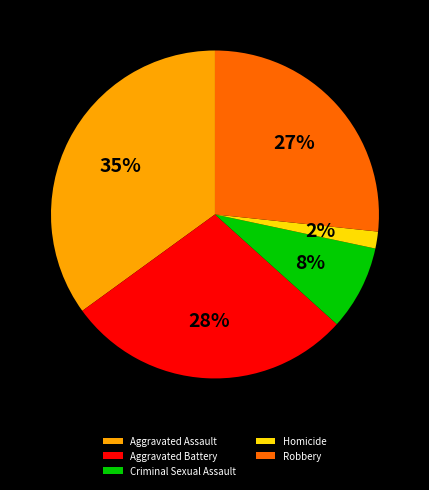

Count the number of slices in the pie.

5